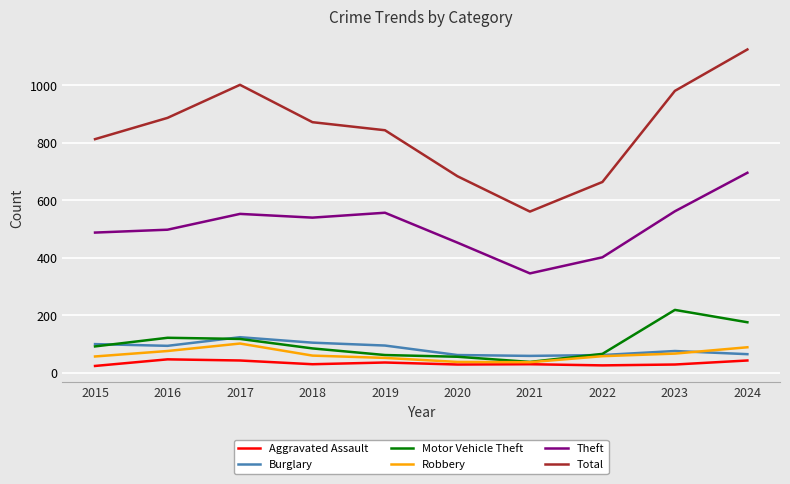

What is the sum of the Robbery values at 2019 and 2022?

110